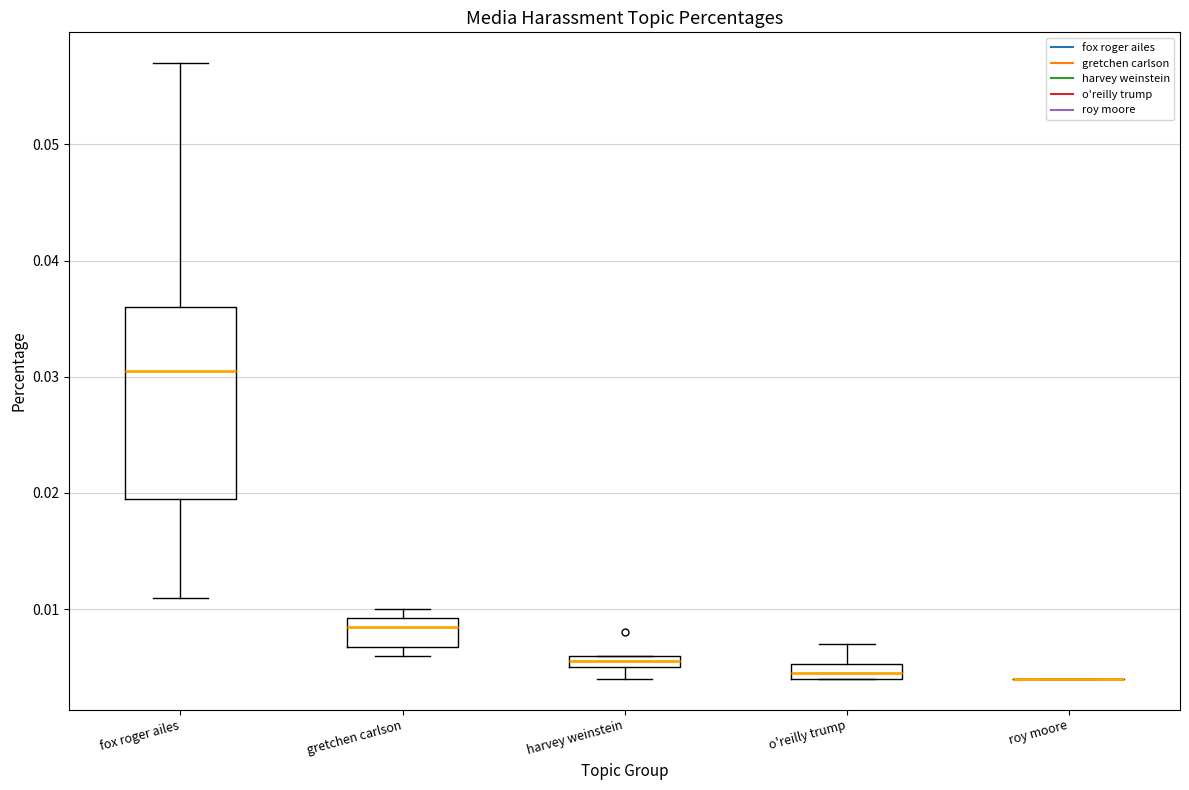

Which box is the tallest, from its lower edge to its upper edge?

fox roger ailes